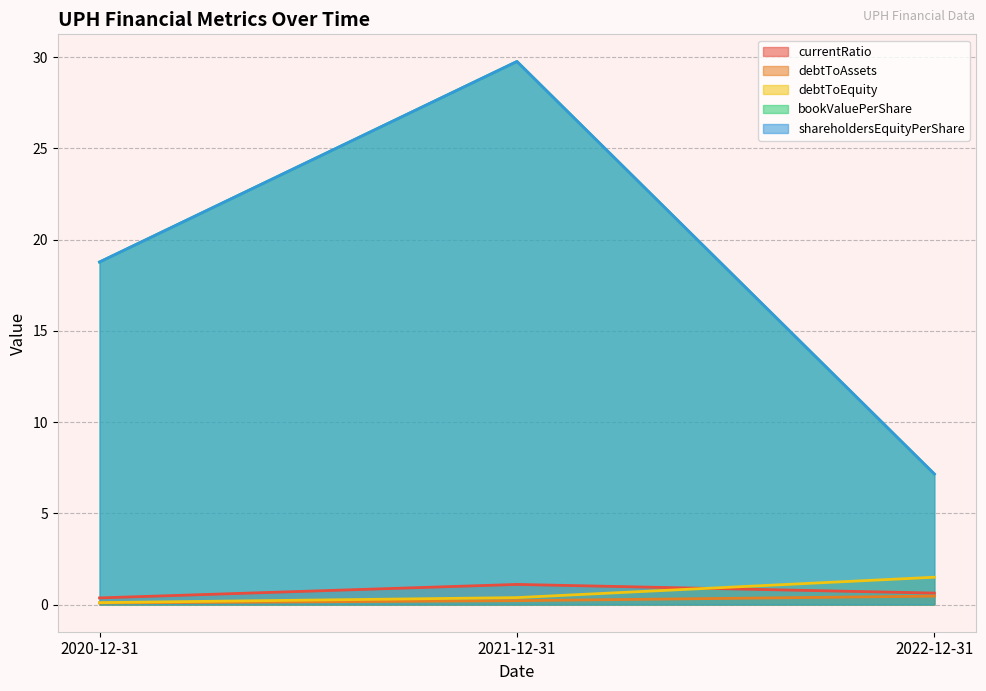

What value does the currentRatio series have at 2020-12-31?

0.4